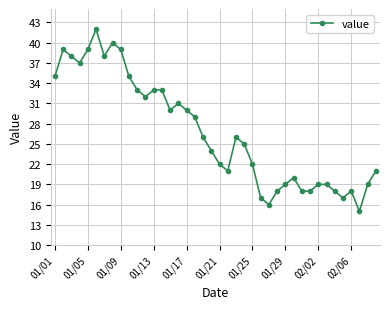

What is the minimum value shown in the chart?

15